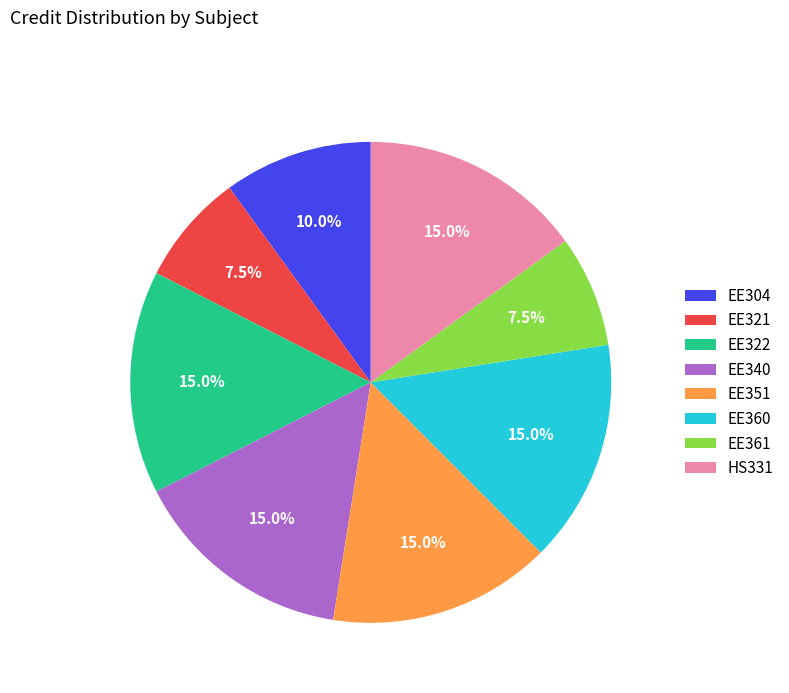

How many slices are in this pie chart?

8